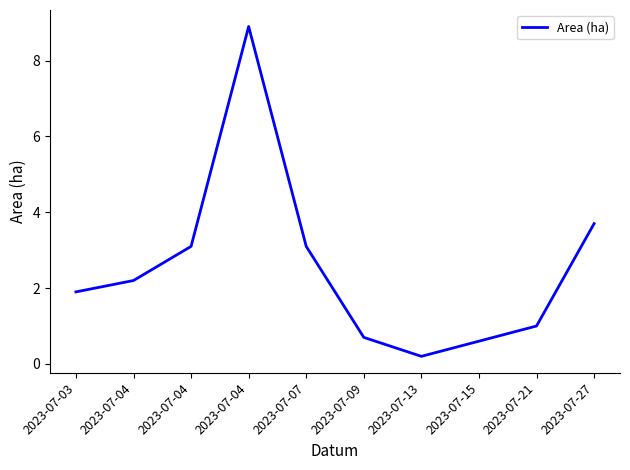

How many points are lower than both their immediate neighbors (excluding endpoints)?

1